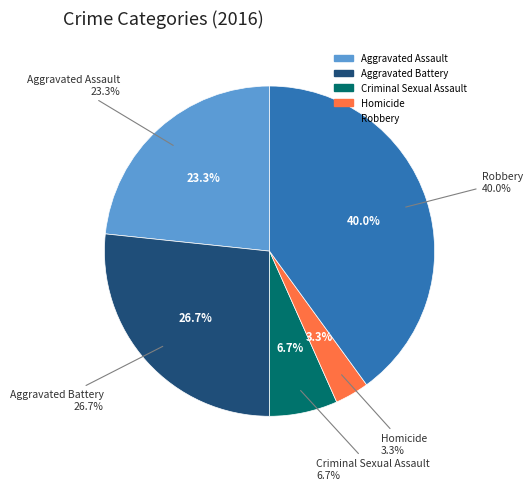

Is there a majority slice in this chart?

No